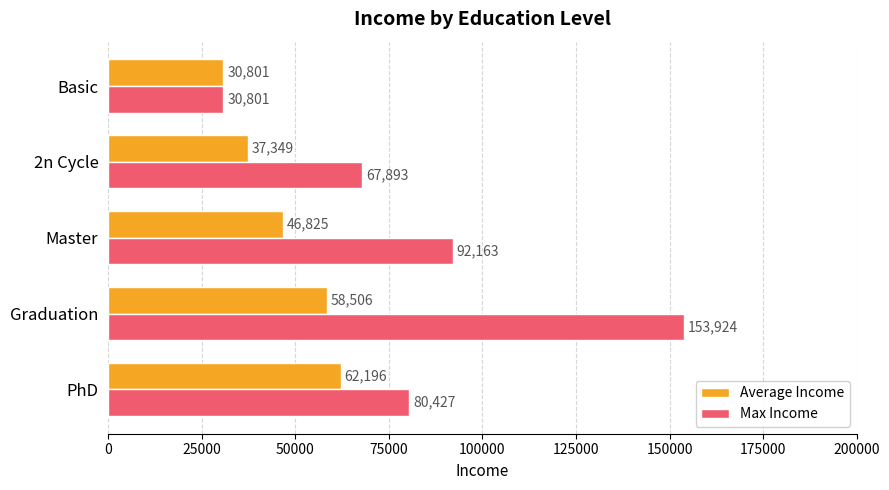

Rank the categories by Average Income value from highest to lowest.

PhD, Graduation, Master, 2n Cycle, Basic